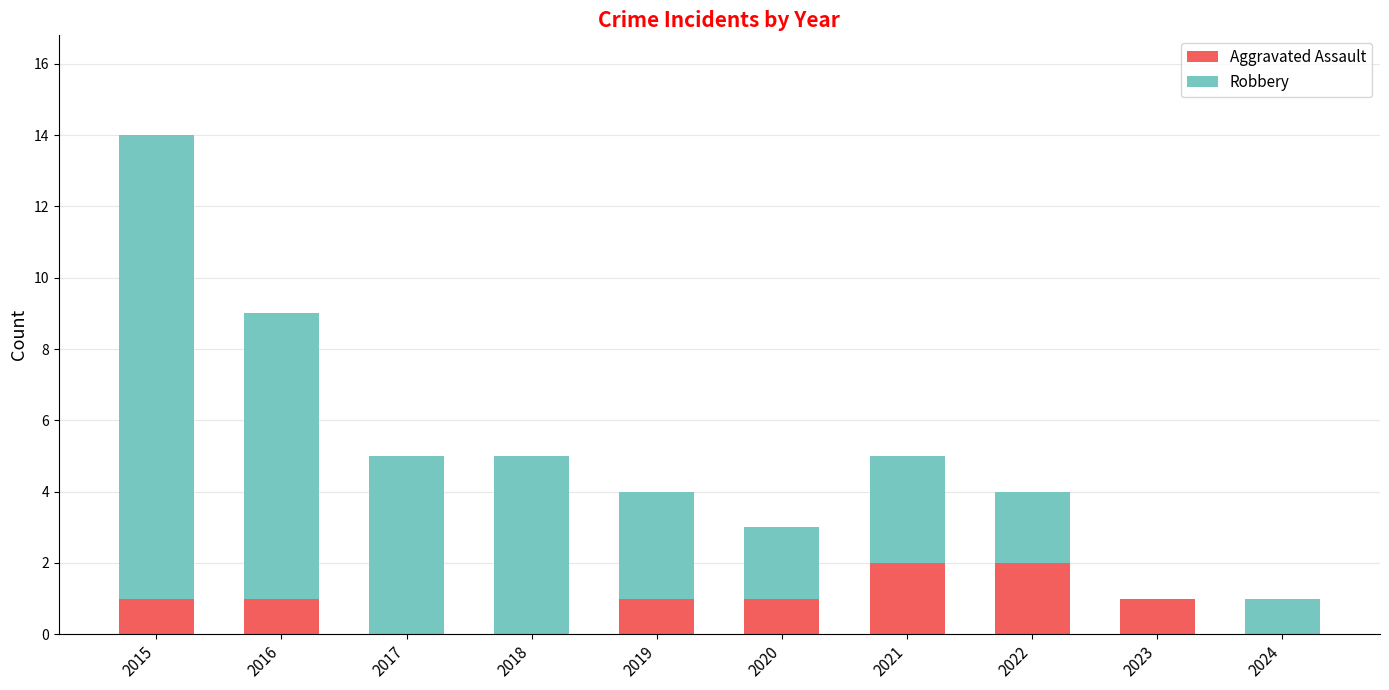

At which category is the sum across all series the highest?

2015